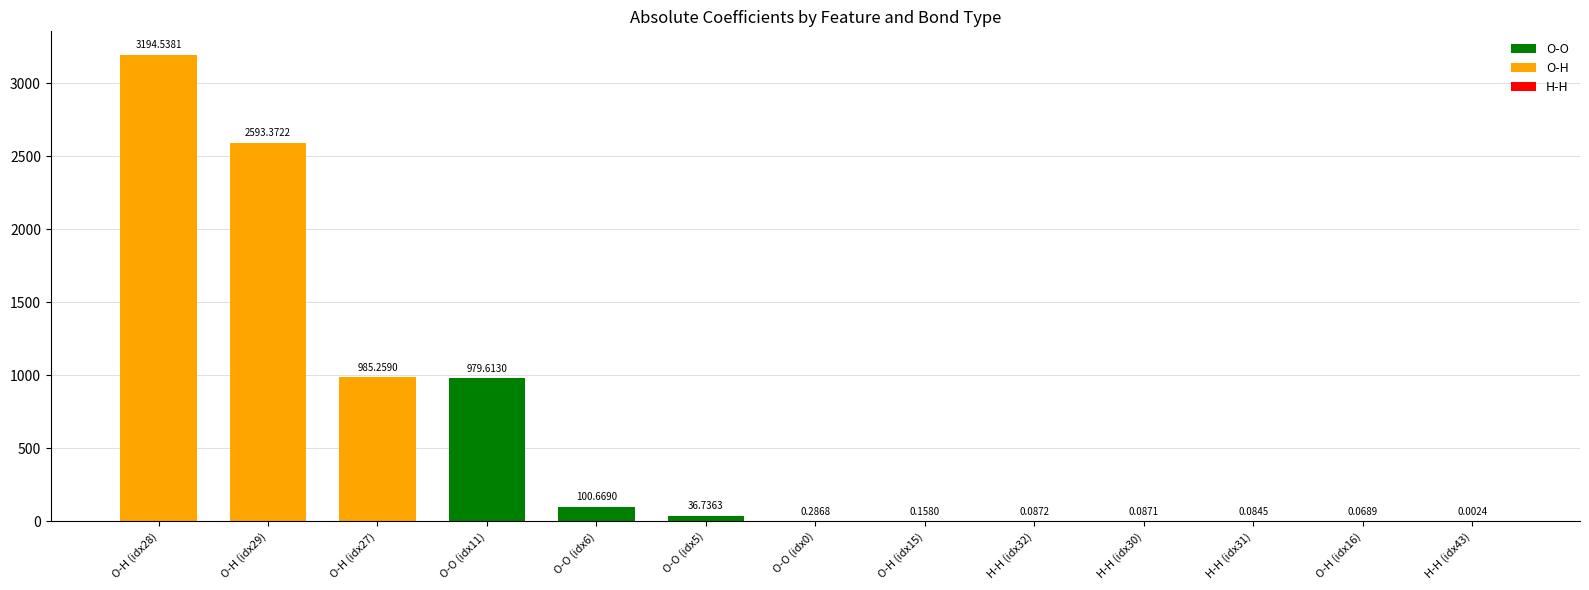

What is the change in value from O-O (idx11) to H-H (idx43)?

-979.6